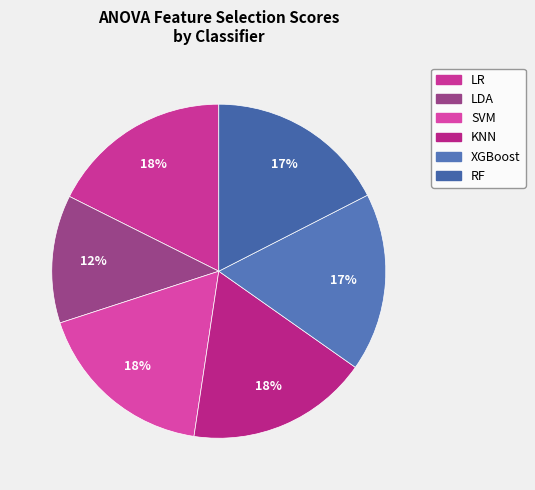

How much of the chart is everything except LDA?

87.6%